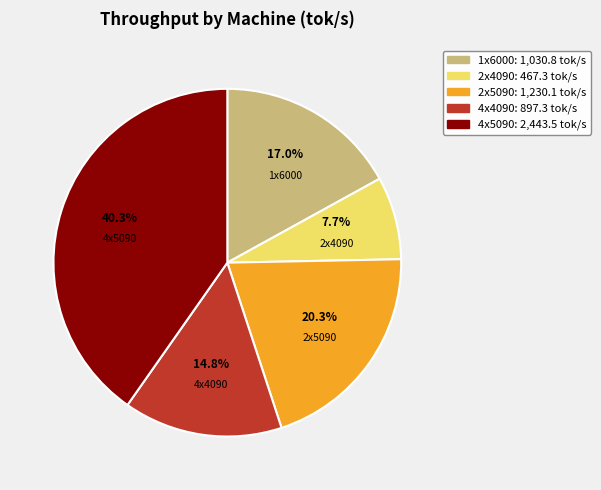

The 2x5090 slice represents 20% of the pie. True or false?

True